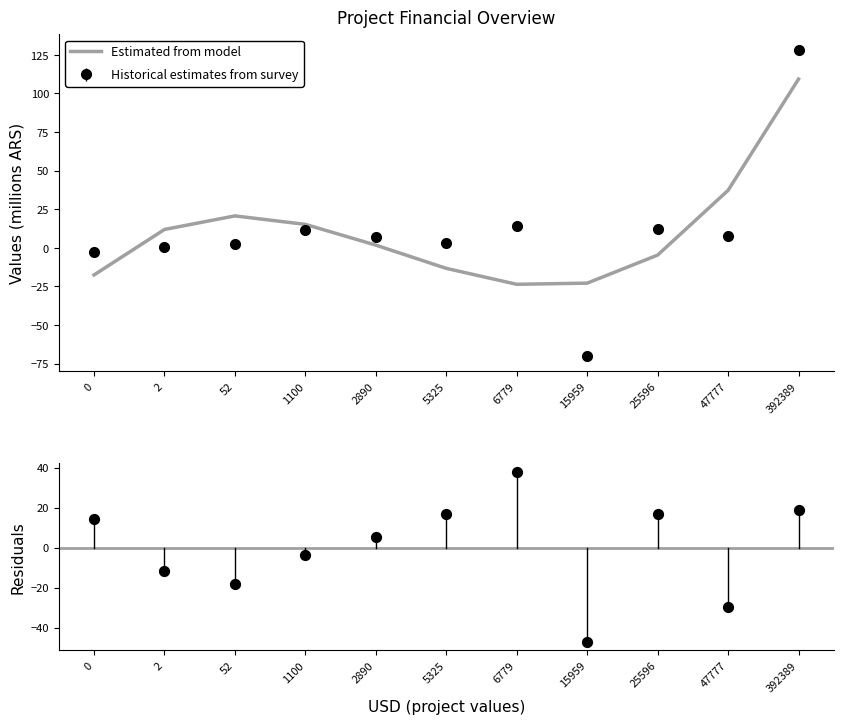

At which category is the sum across all series the highest?

392389